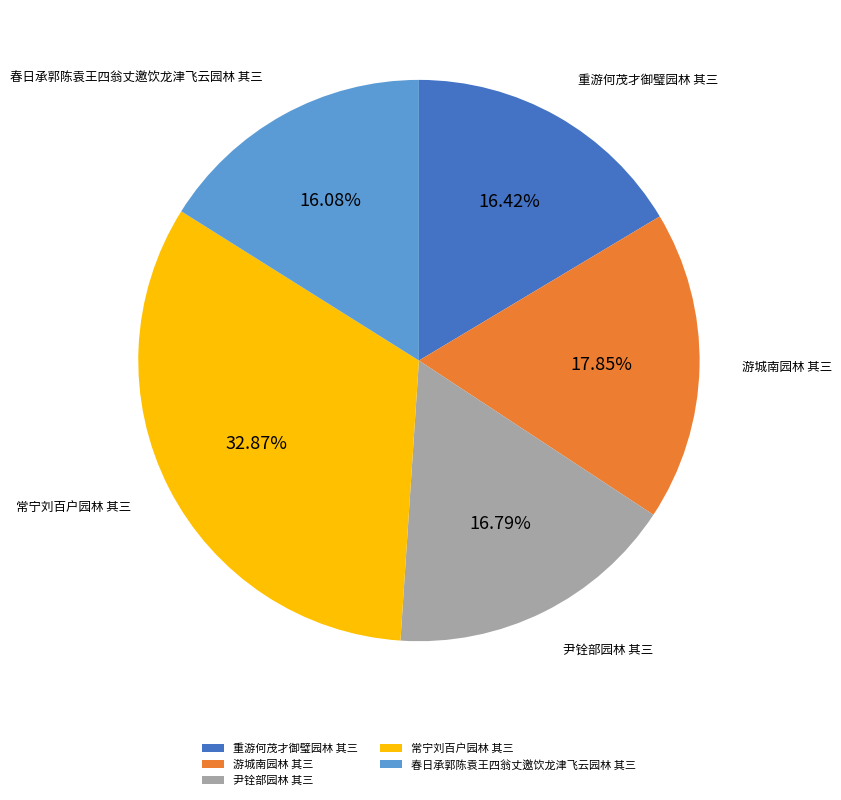

What percentage is the 常宁刘百户园林 其三 slice, to the nearest percent?

33%